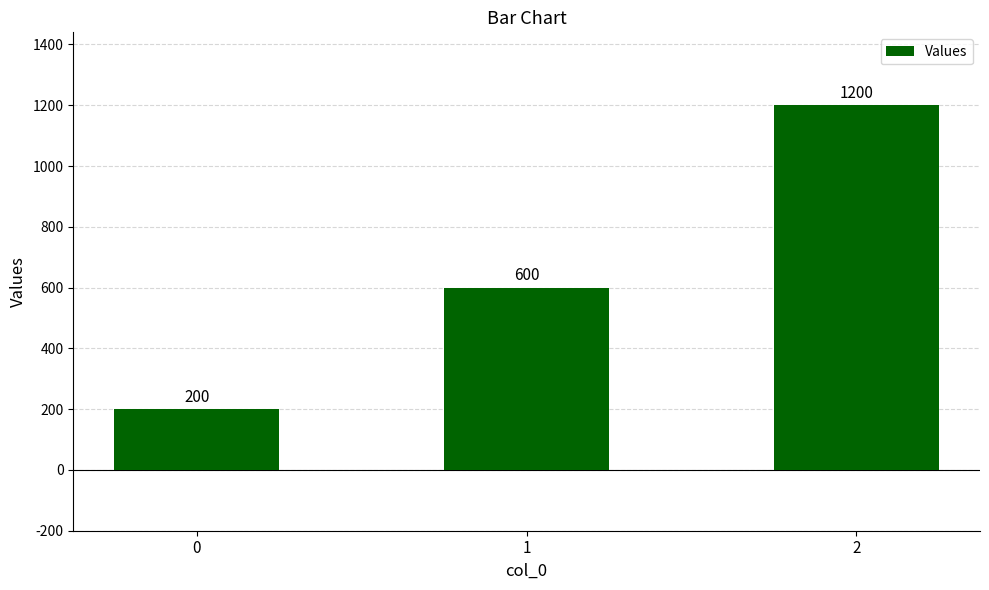

How many values are between 200 and 1200?

3